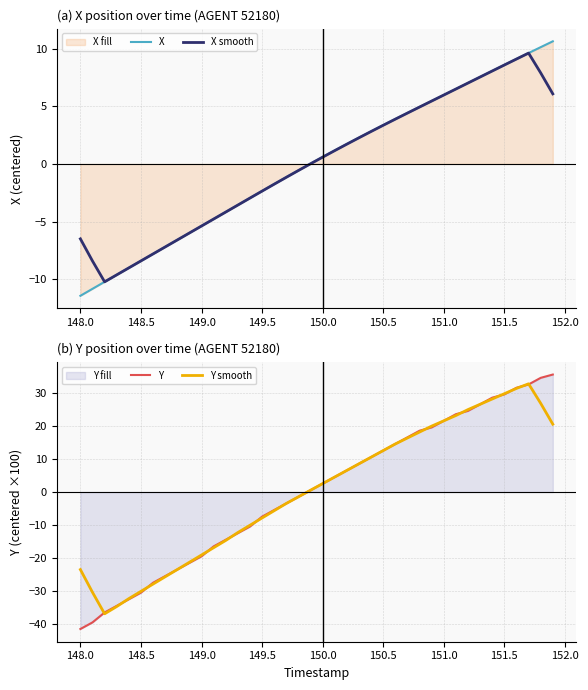

What is the maximum value for X smooth?

9.6